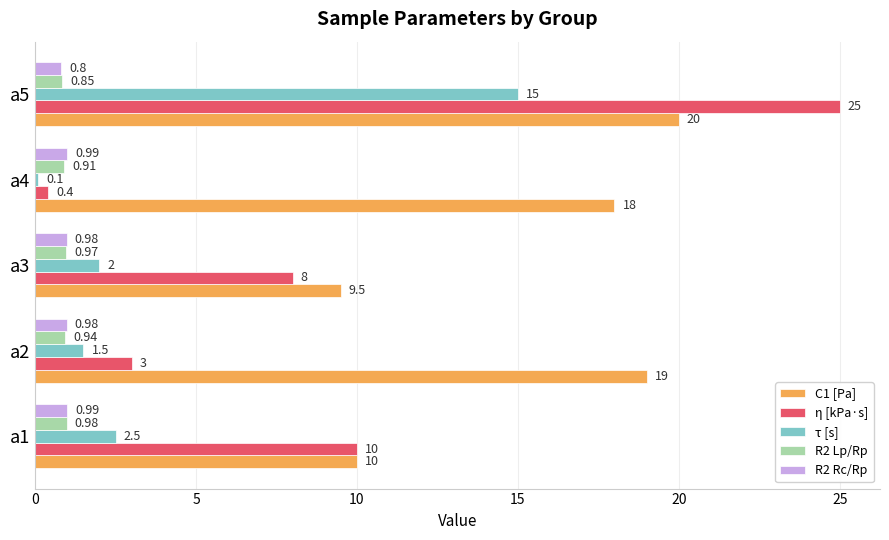

Which series has the largest range (max minus min)?

η [kPa·s]